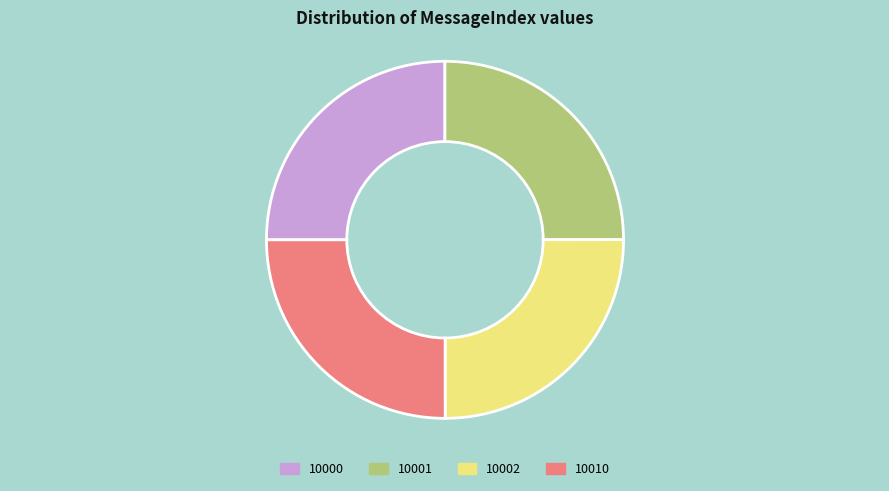

Approximately how many times larger is the value at 10000 compared to 10001?

1.0